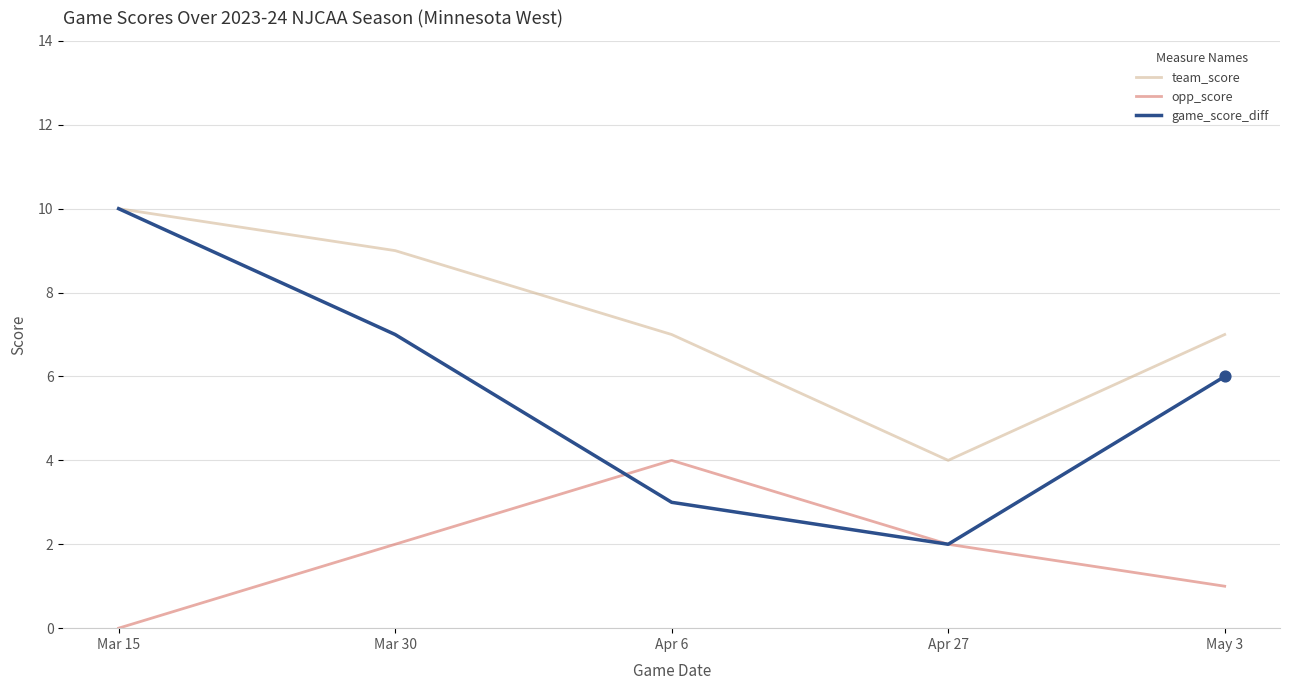

Which series changed the most between Mar 30 and Apr 6?

game_score_diff